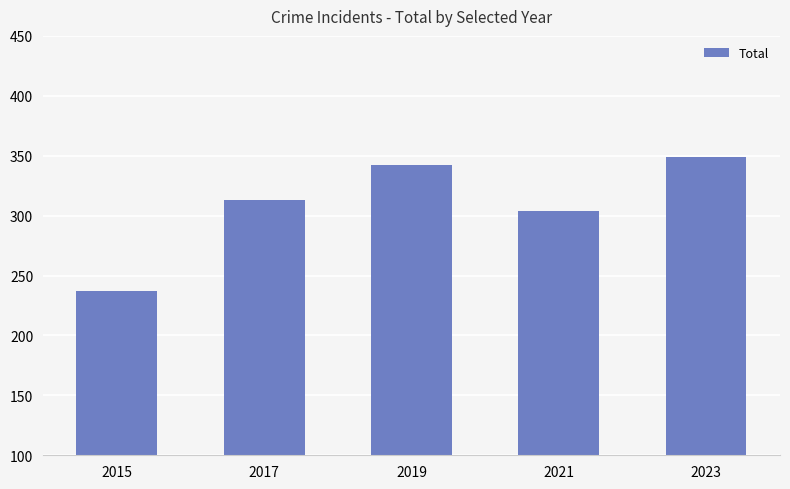

What is the minimum value shown in the chart?

237